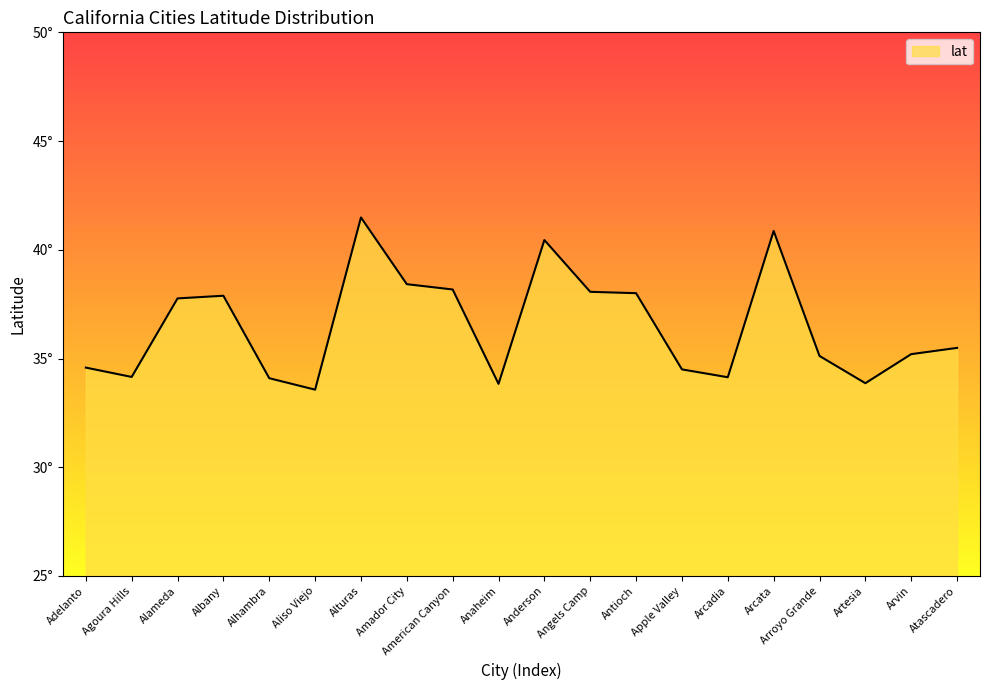

Between Apple Valley and Amador City, which is larger?

Amador City